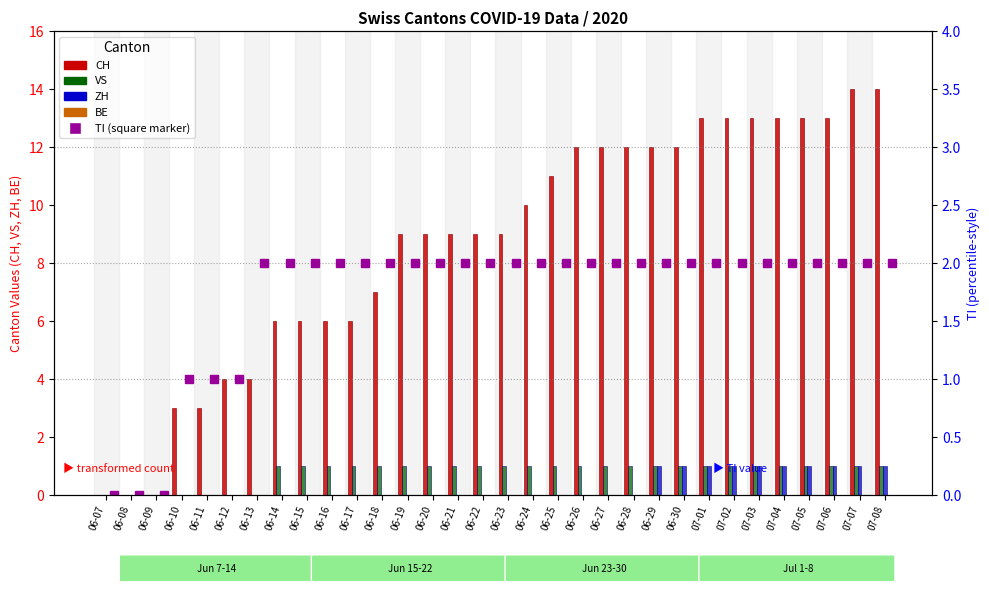

Which series changed the most between 06-14 and 06-15?

CH